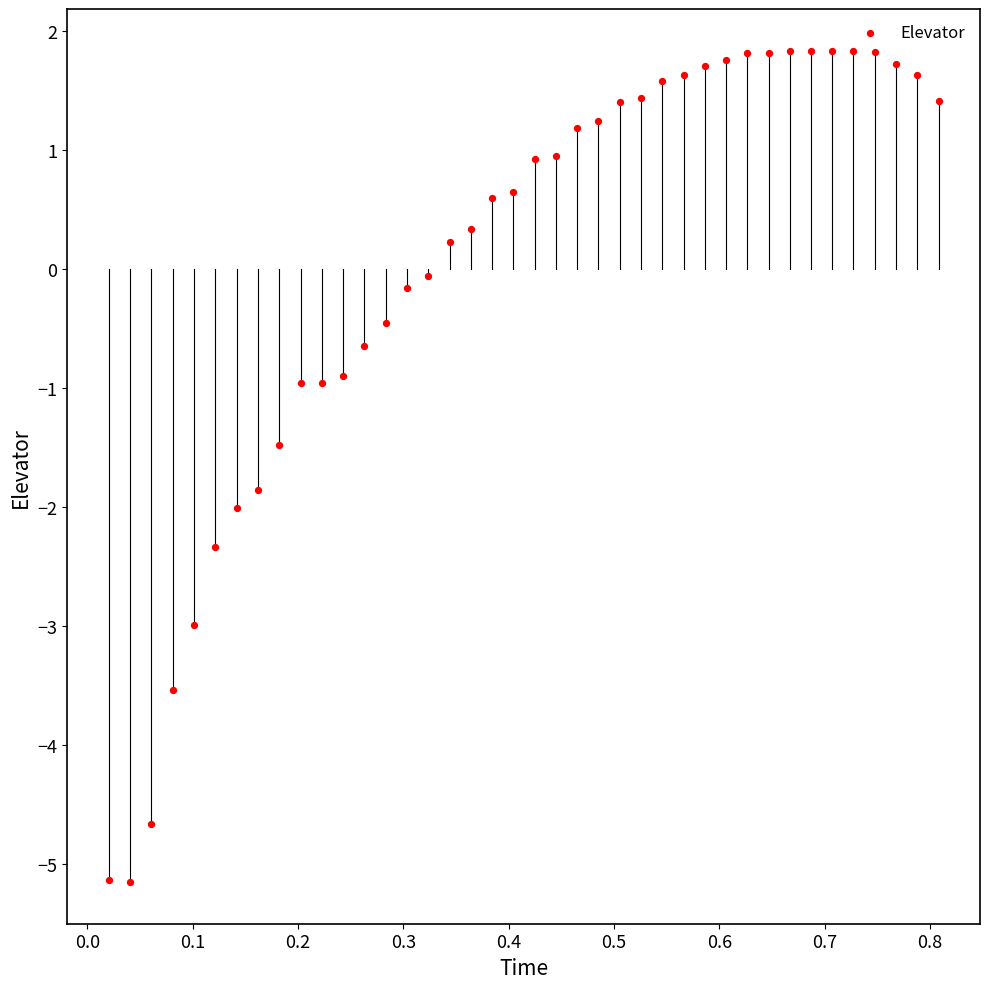

What is the range of Y values (max minus min)?

7.0